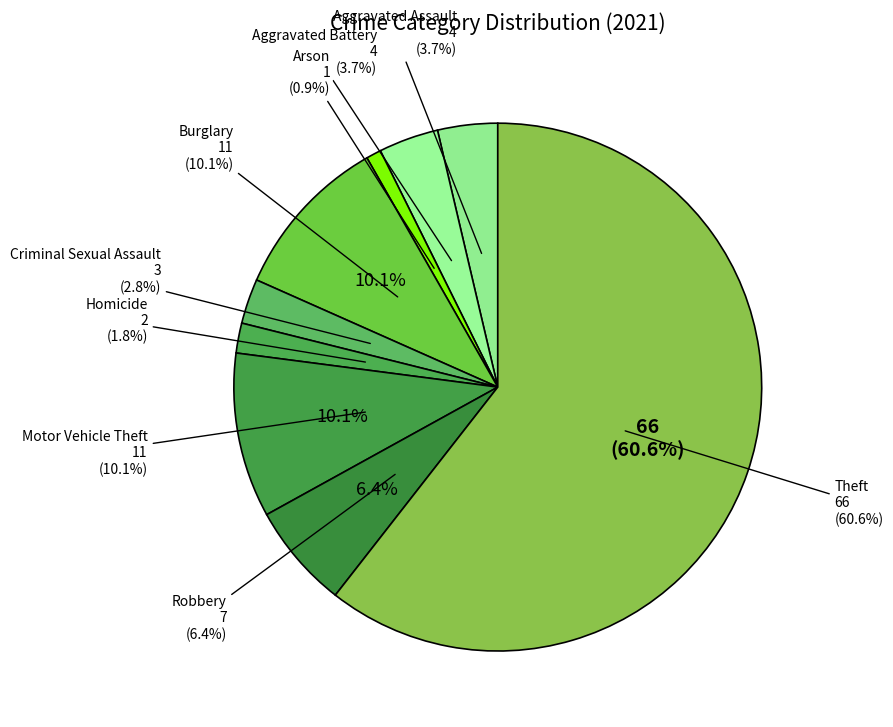

True or false: Arson accounts for 11% of the total.

False